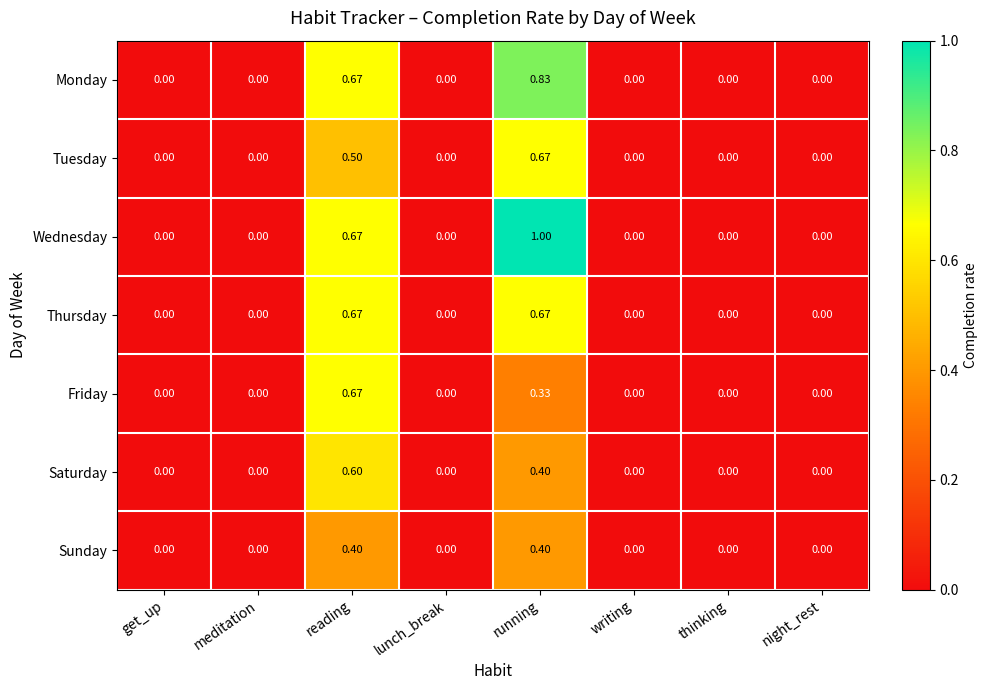

At which category is the sum across all series the highest?

running